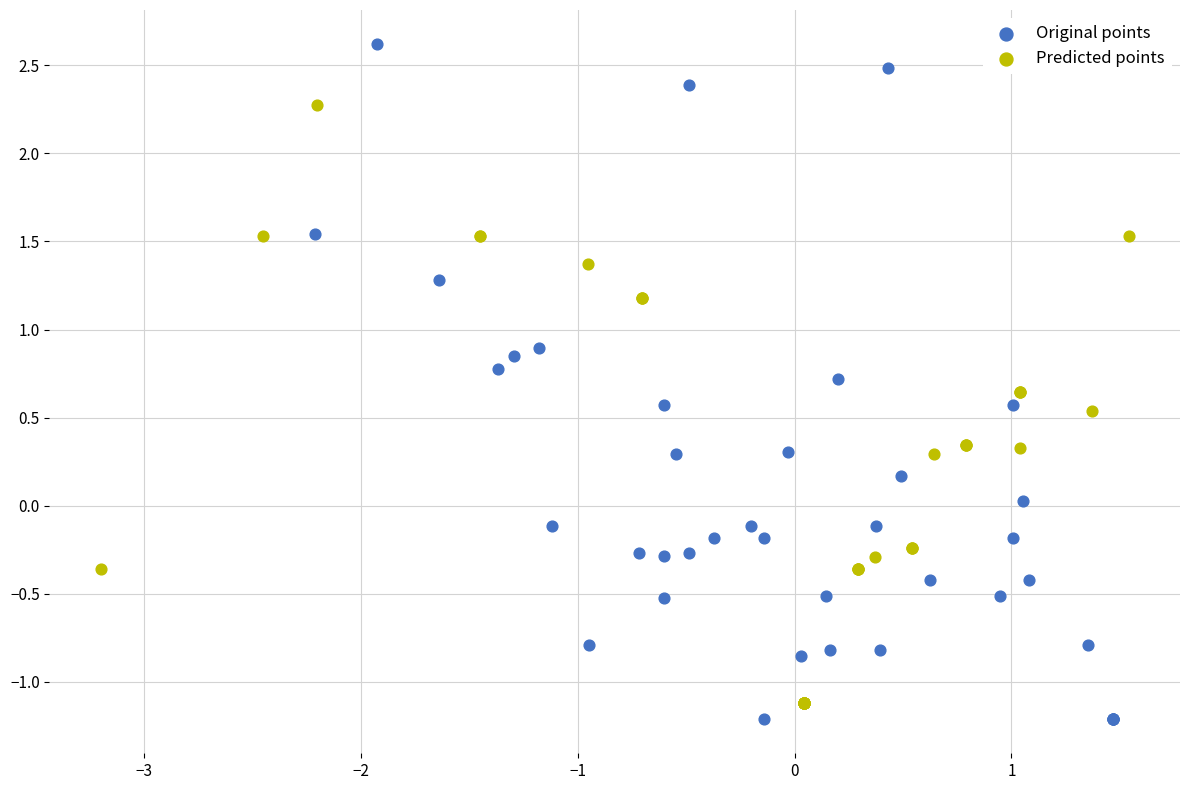

What are all the series names shown in the legend?

Original points, Predicted points